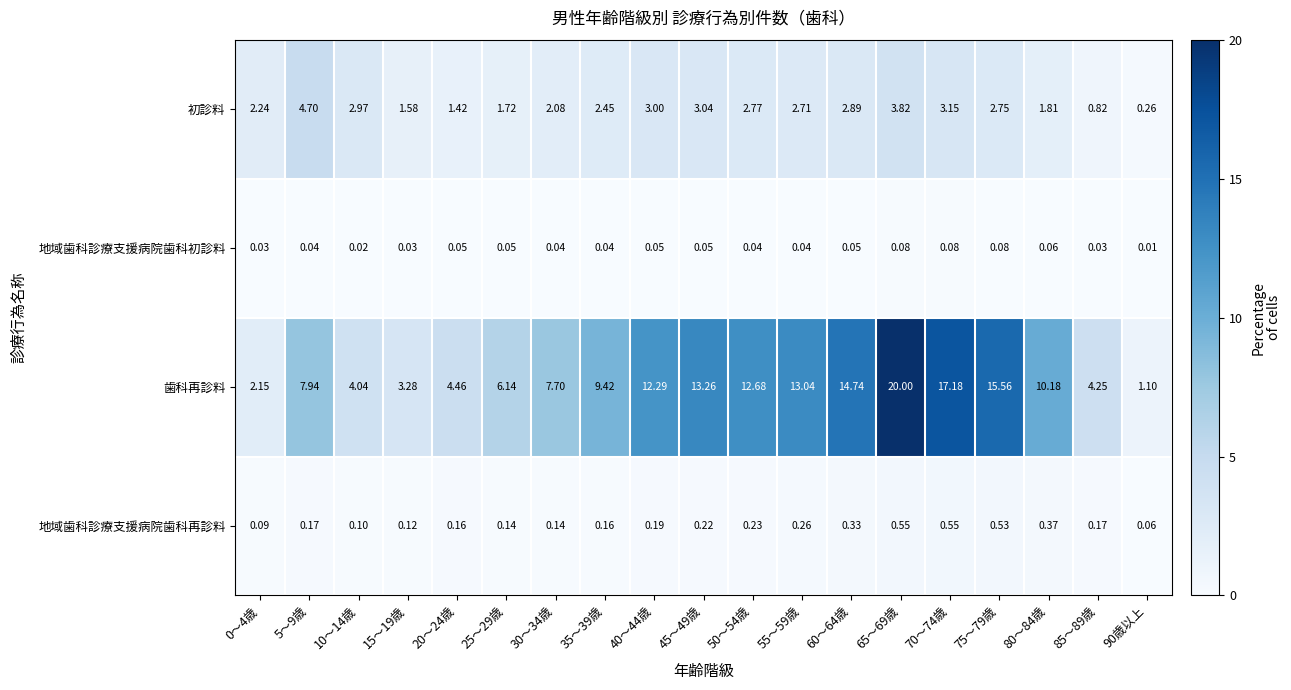

Which series has the largest range (max minus min)?

歯科再診料